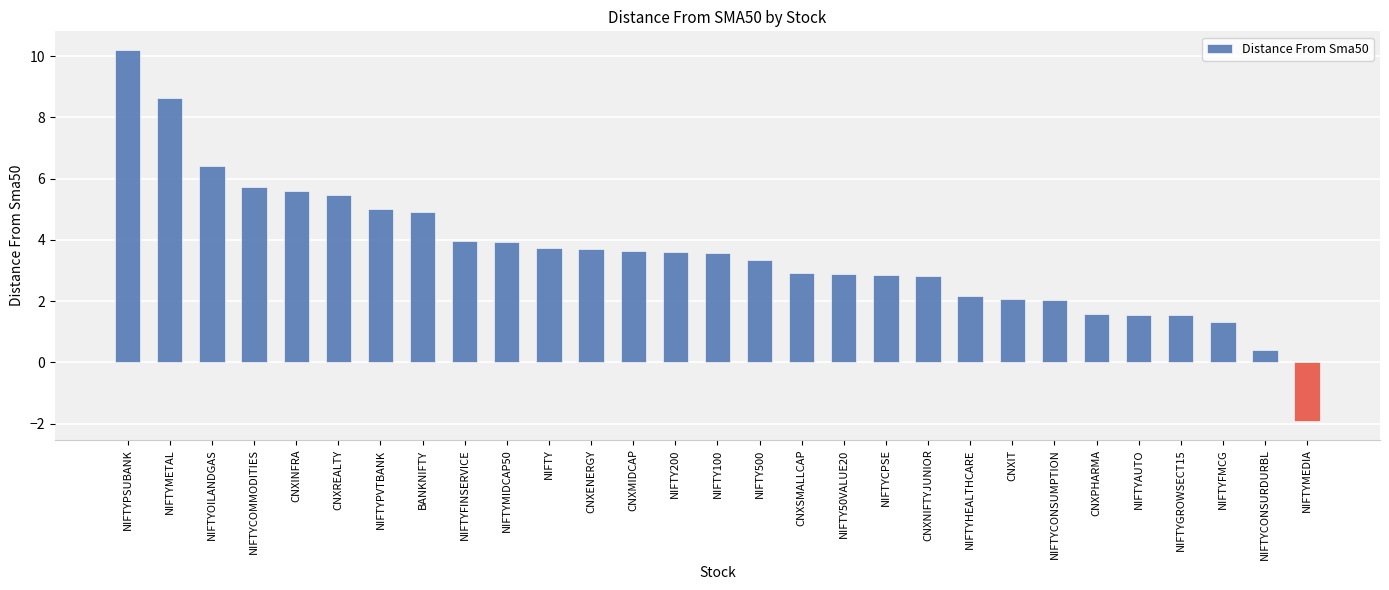

What is the change in value from NIFTY50VALUE20 to CNXPHARMA?

-1.3